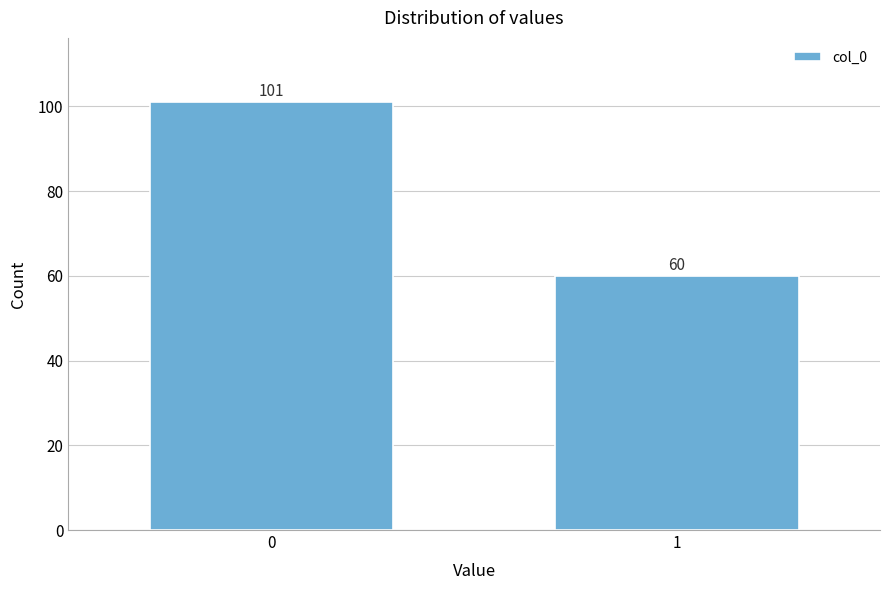

Reading right to left, extract all data points from this chart.

60	101